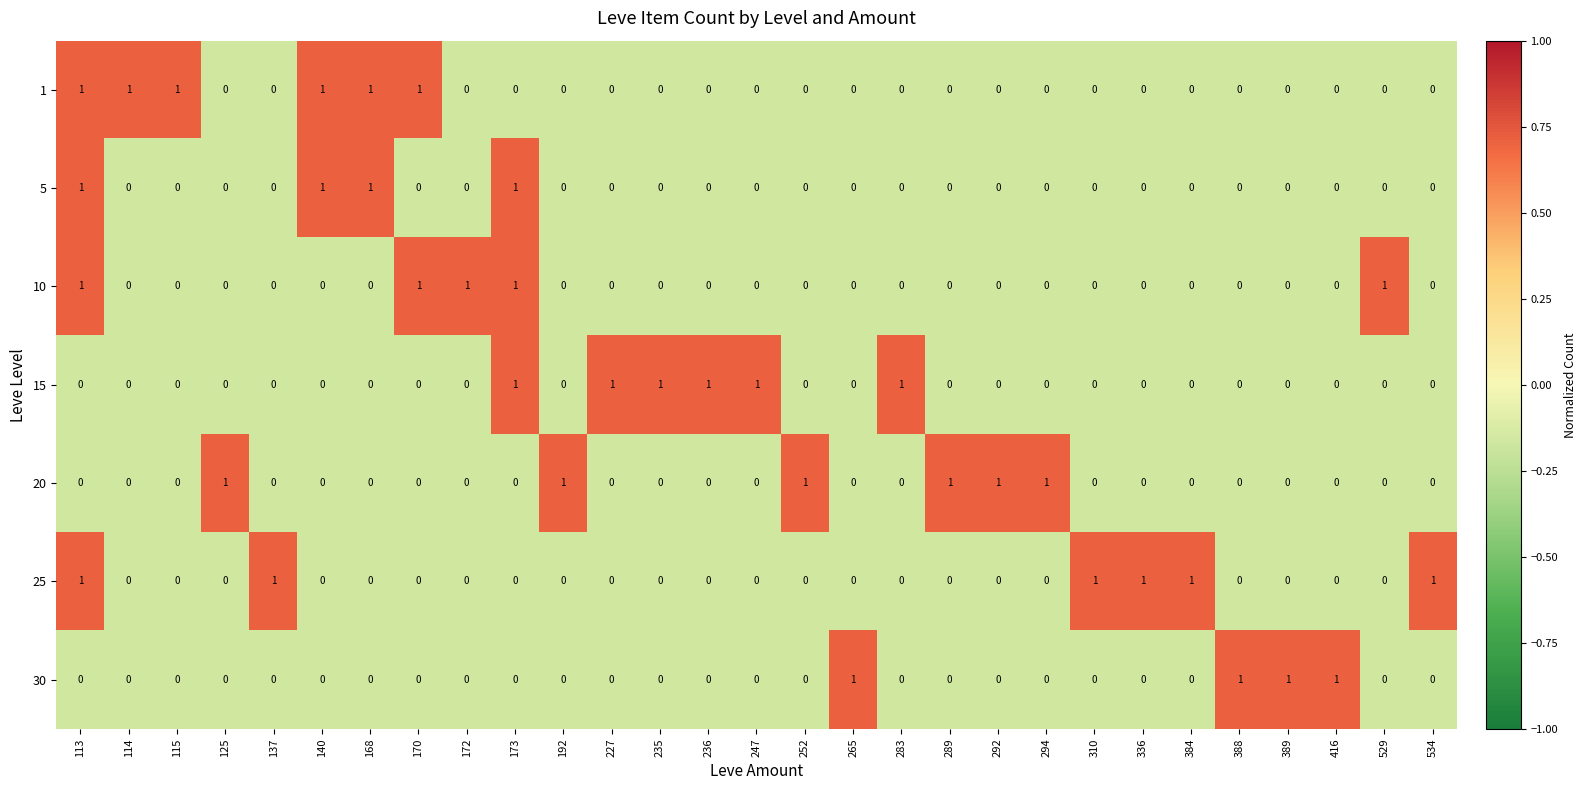

Is it true that 15 equals 0 at 115?

True